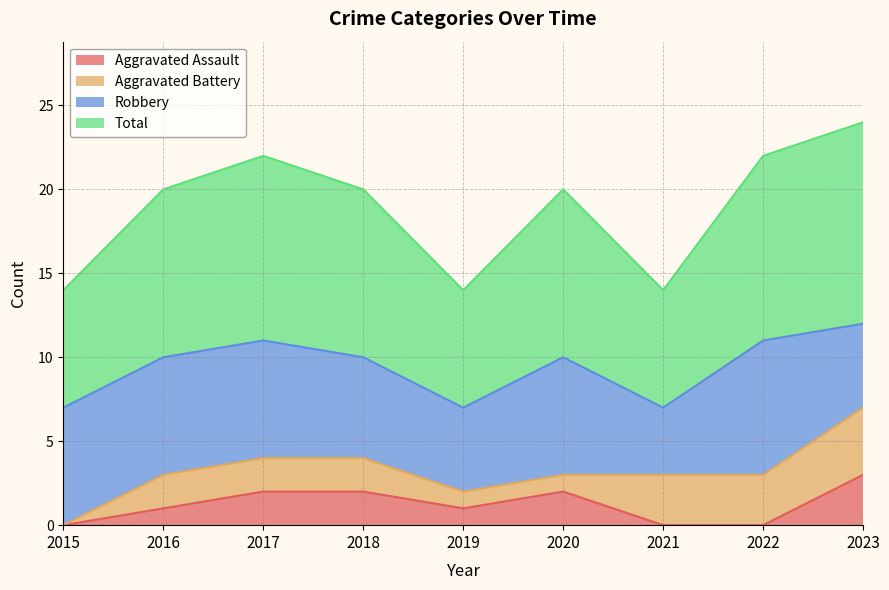

What is the value of the Aggravated Assault point at the 9th from the left?

3